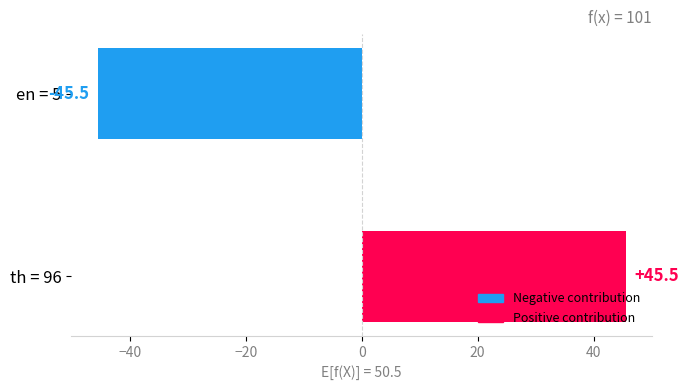

What value does the data have at en = 5?

-45.5